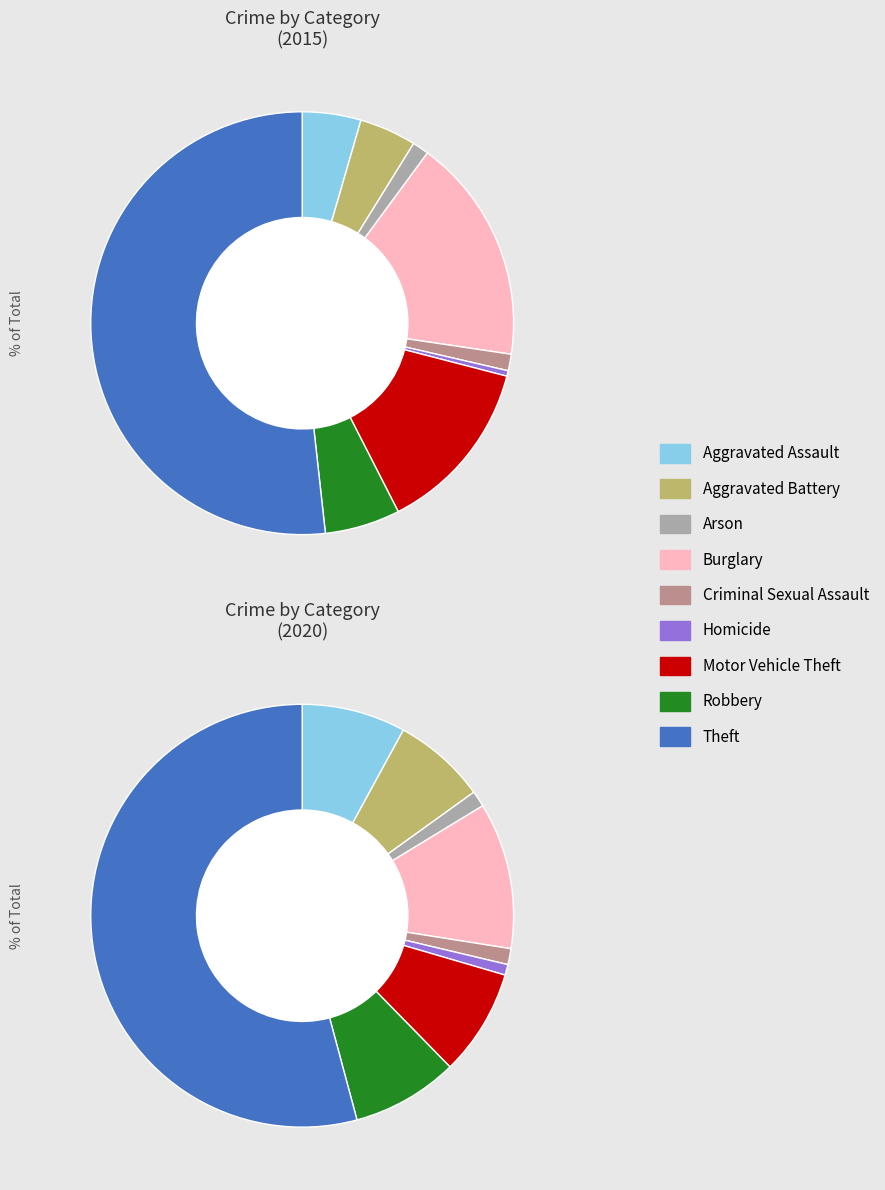

Which series has the widest spread of values?

values_2015